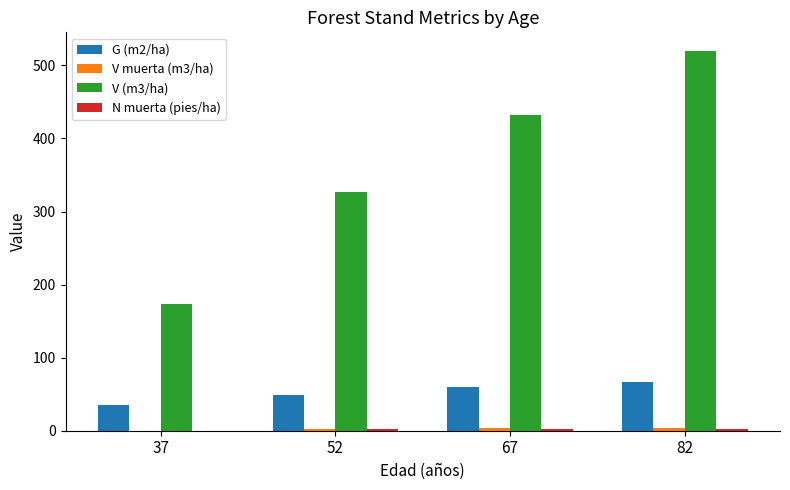

What is the maximum value shown in the chart?

519.3